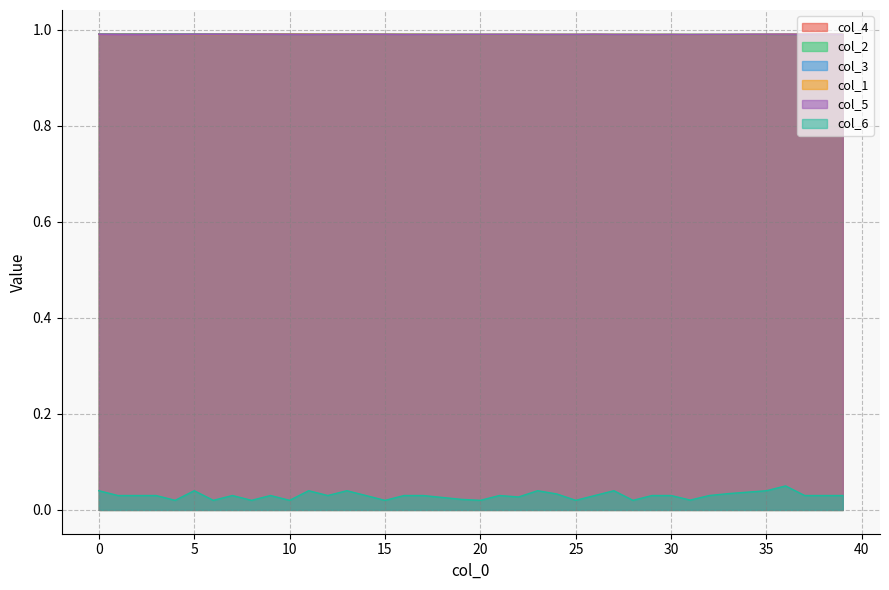

What is the approximate value of col_1 at 30?

1.0